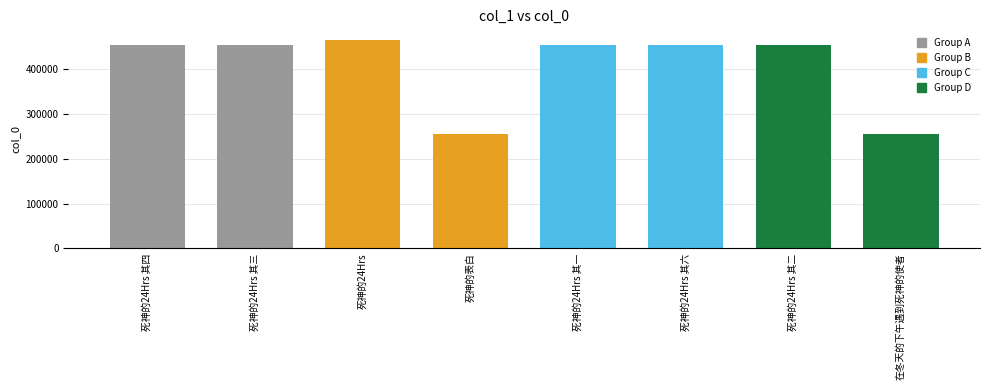

True or false: the data shows 256513 at 死神的表白.

True